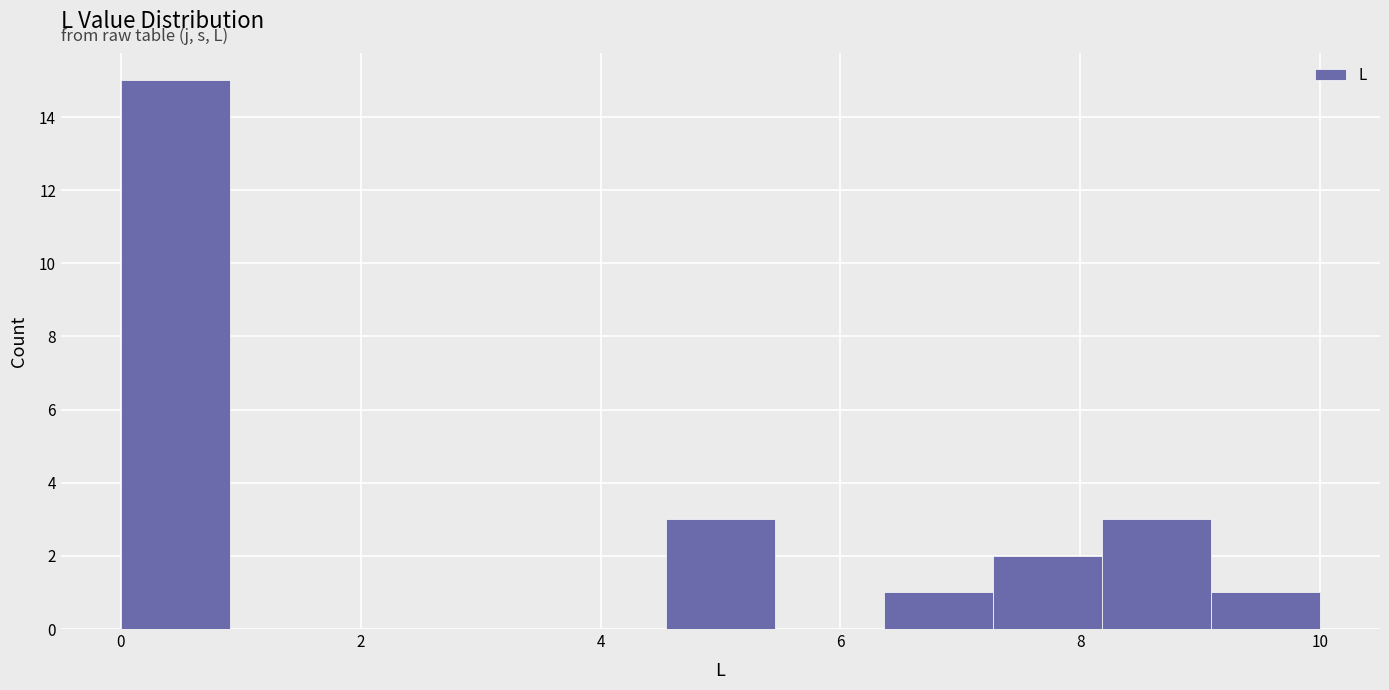

What is the height of the bar covering 8.2 to 9.0 on the x-axis? Neither the bar edges nor the heights are printed on the chart, so give them approximately, as read against the axes.

3